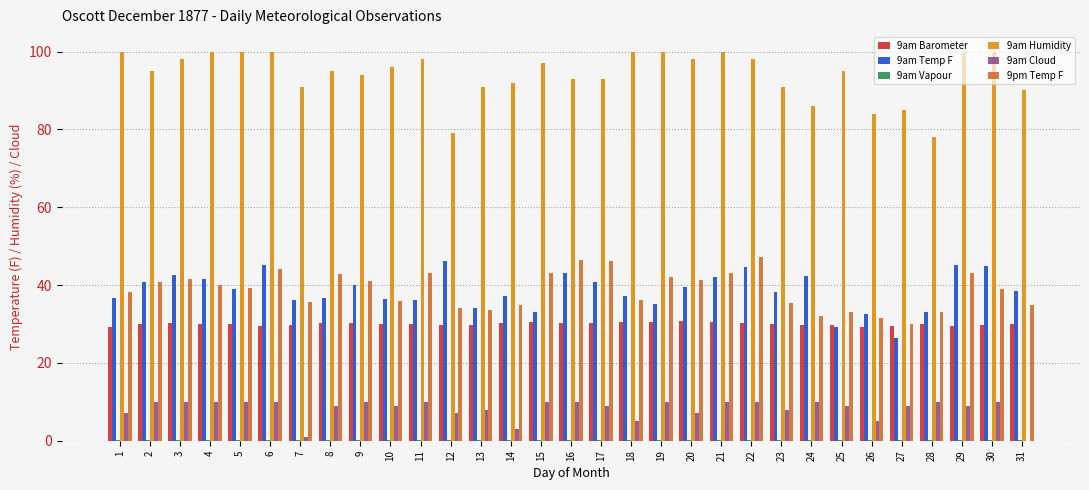

Does the chart contain stacked bars?

No